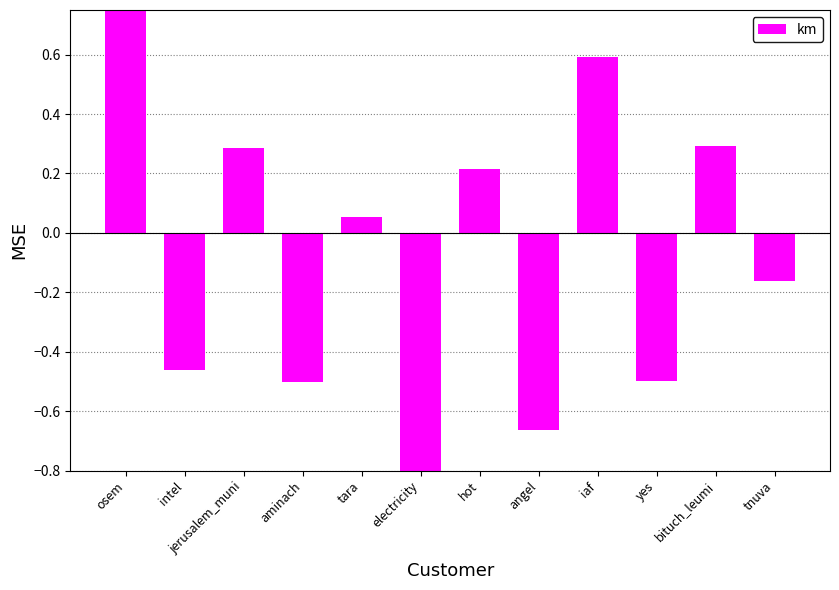

At which label does the data first exceed 0?

osem